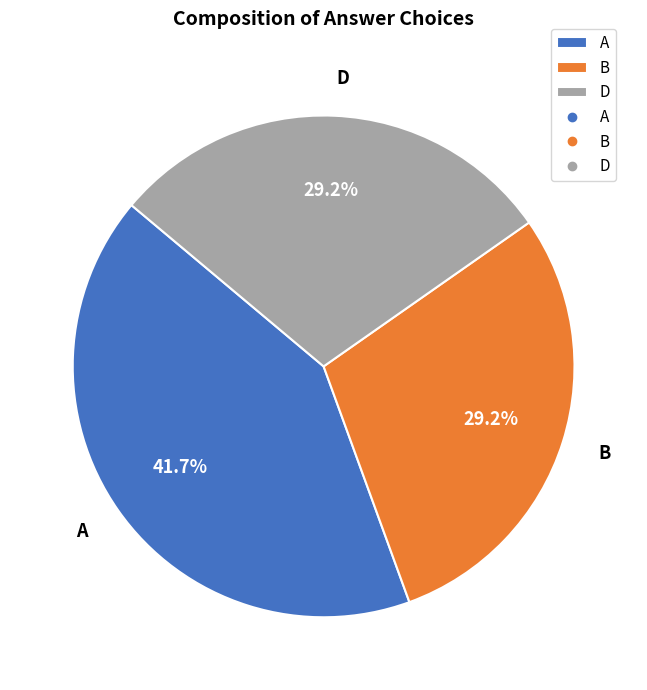

To the nearest percent, what portion does D represent?

29%